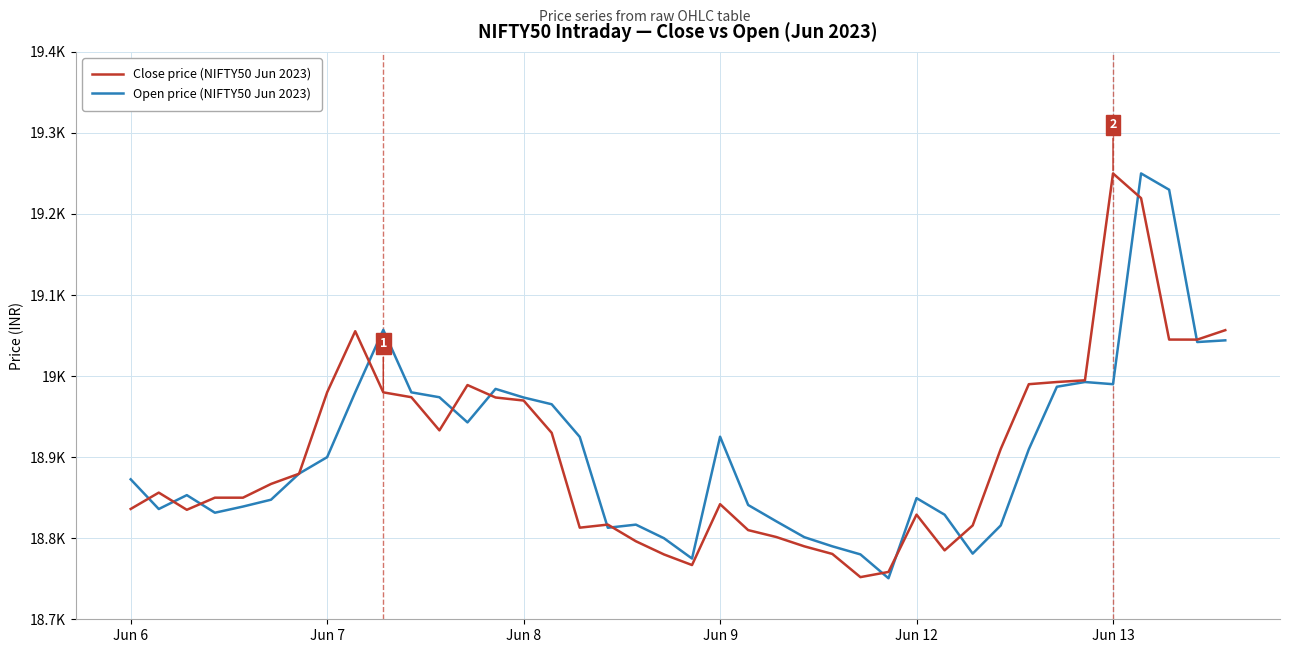

Is this an area chart (filled region under the line)?

No